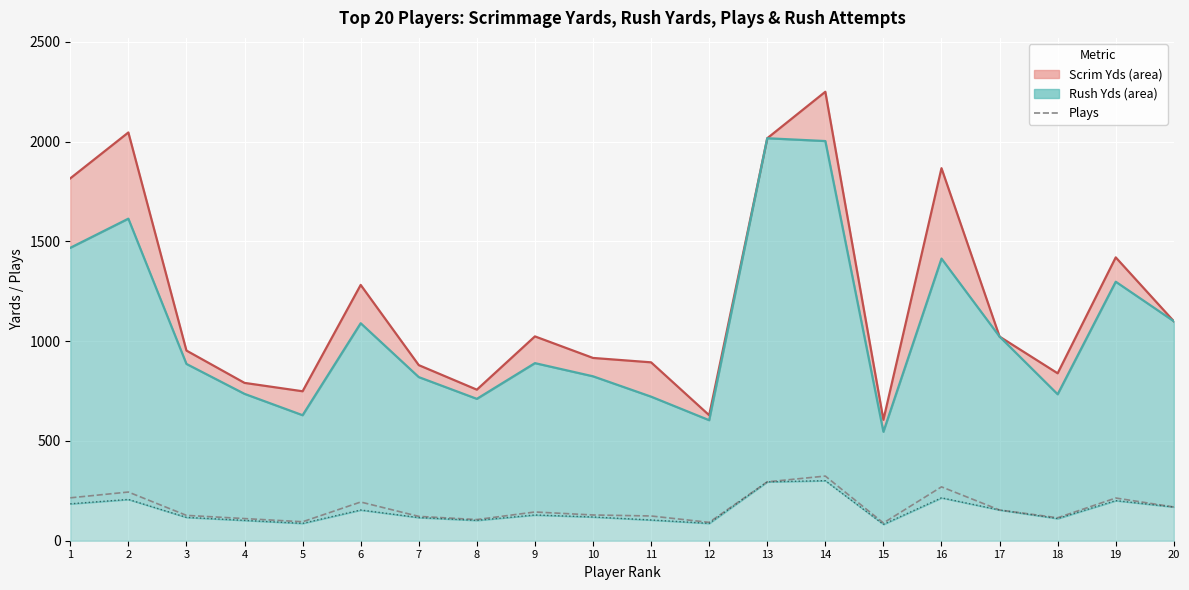

Which series has the largest total across all categories?

Scrim Yds line